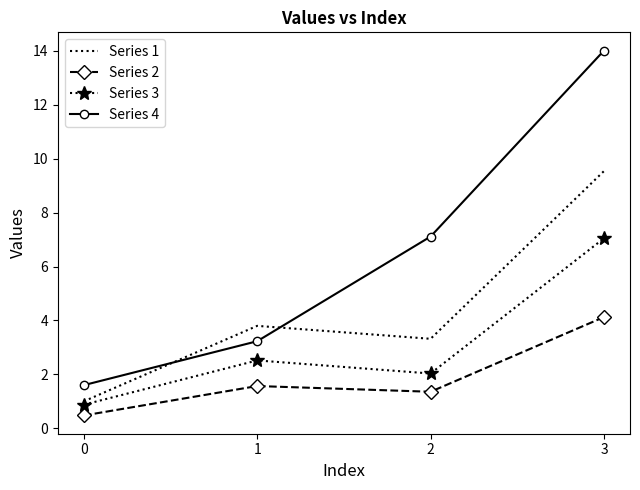

At how many categories does at least one series exceed 10?

1